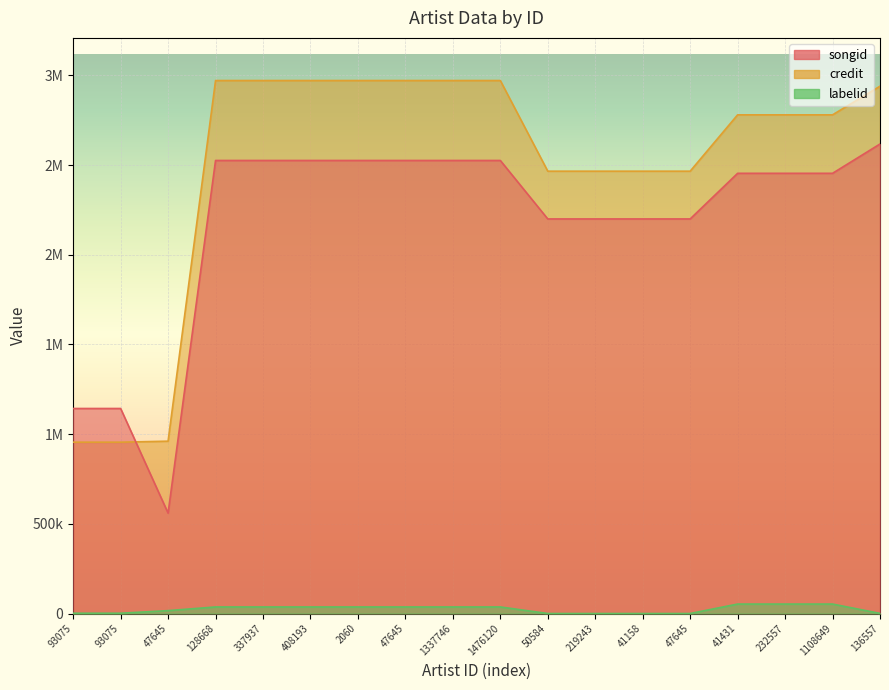

What is the total value across all series at 41431?

5286724